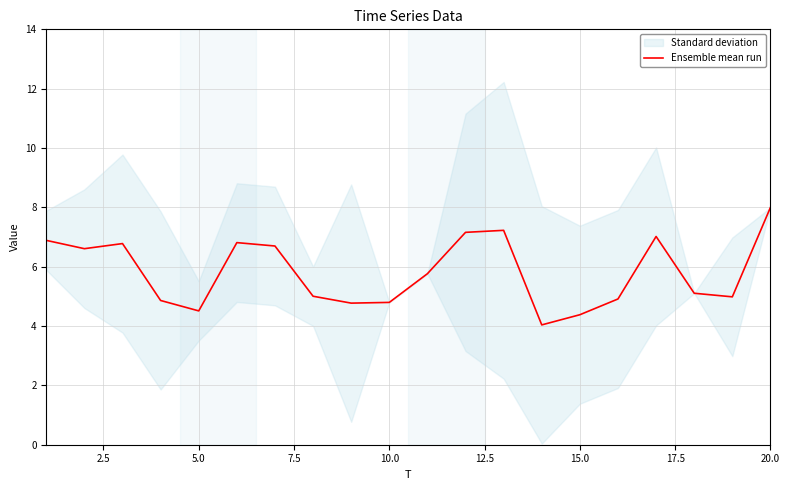

What is the lowest value of the Ensemble mean run series?

4.0